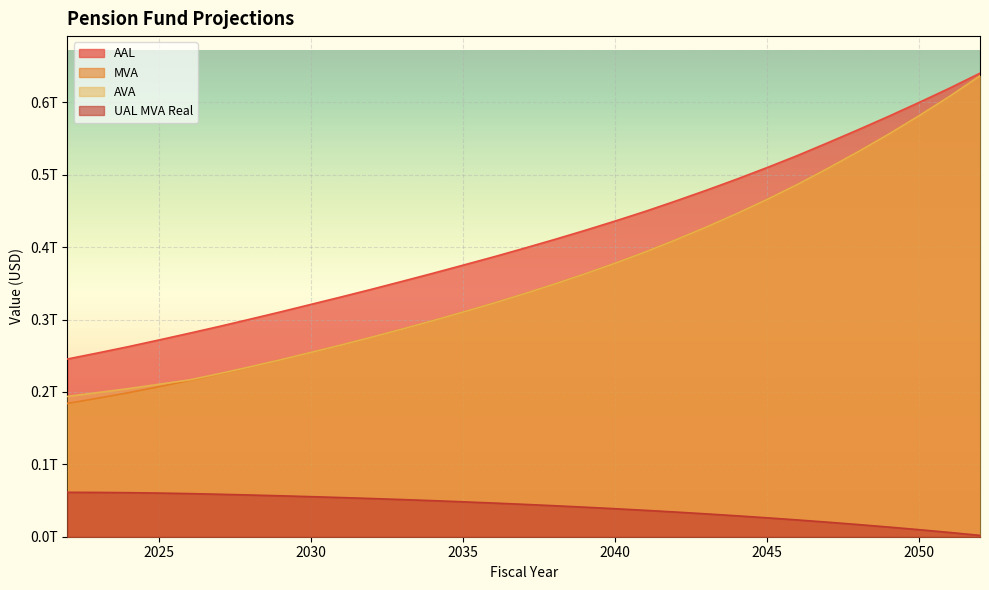

True or false: AVA has a value of 486711598247.2 at 2046.

True